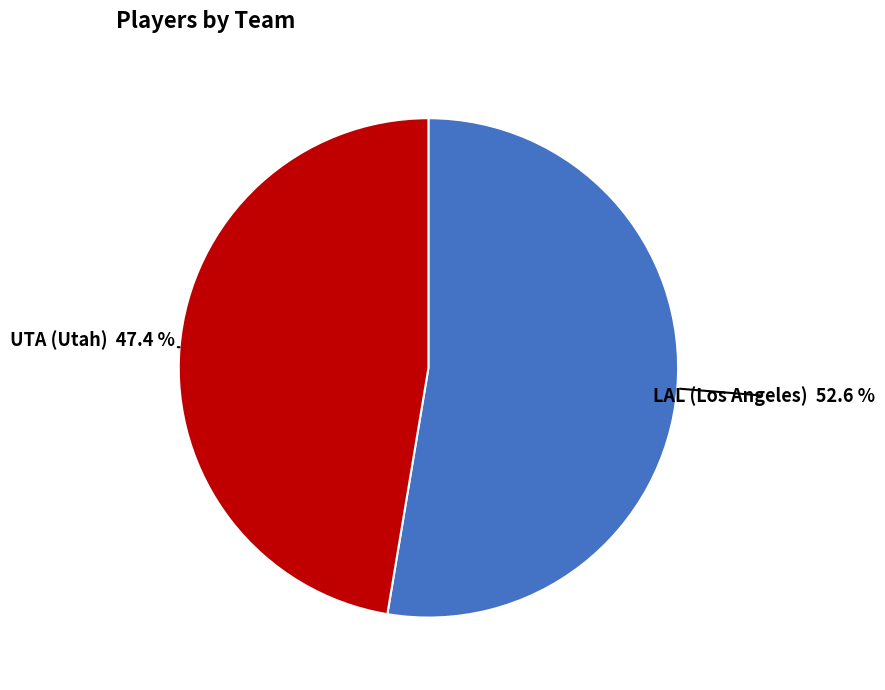

Which slice is the smallest?

UTA (Utah)